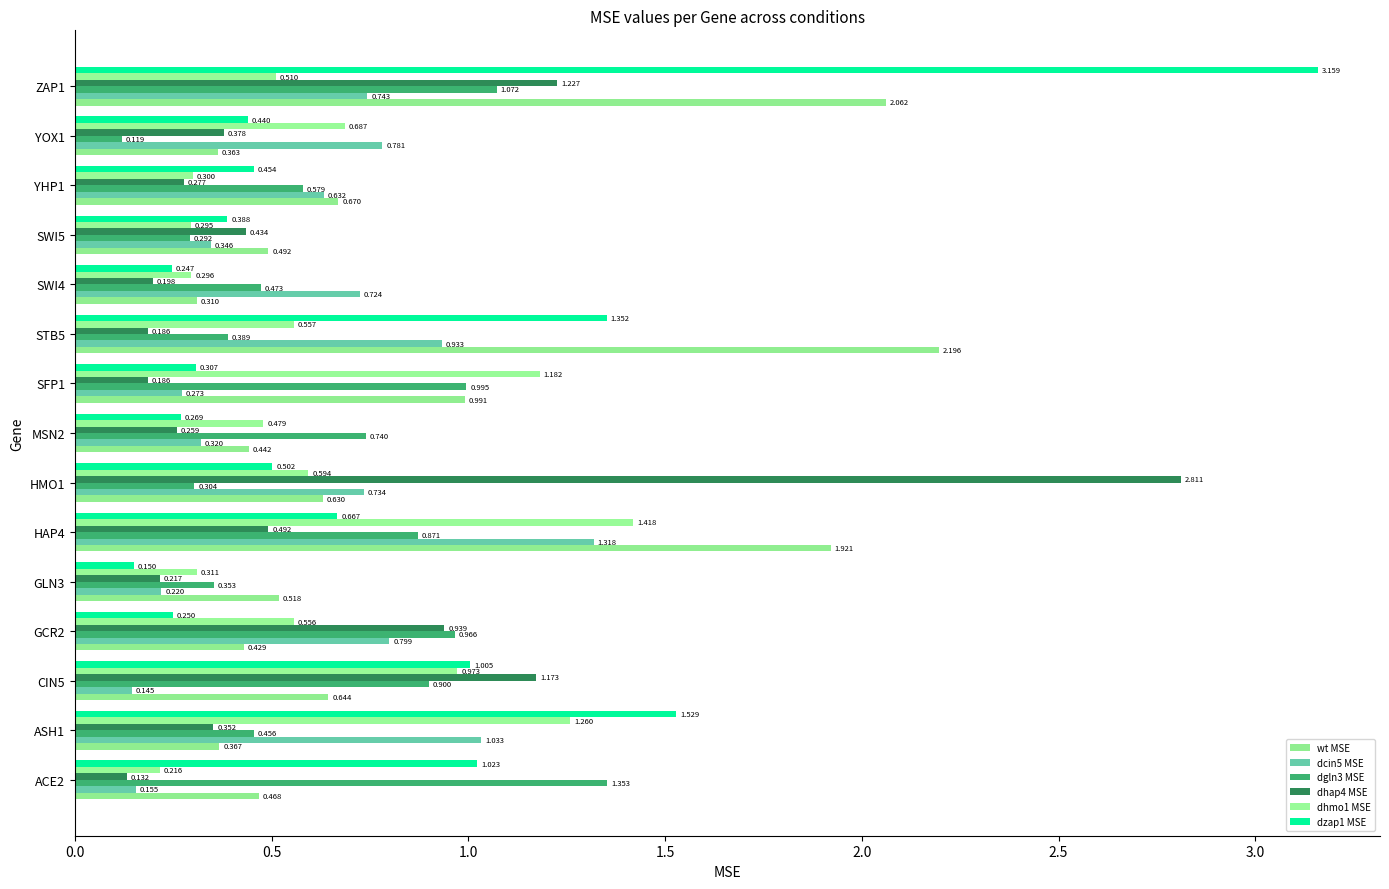

What is the minimum value shown in the chart?

0.1